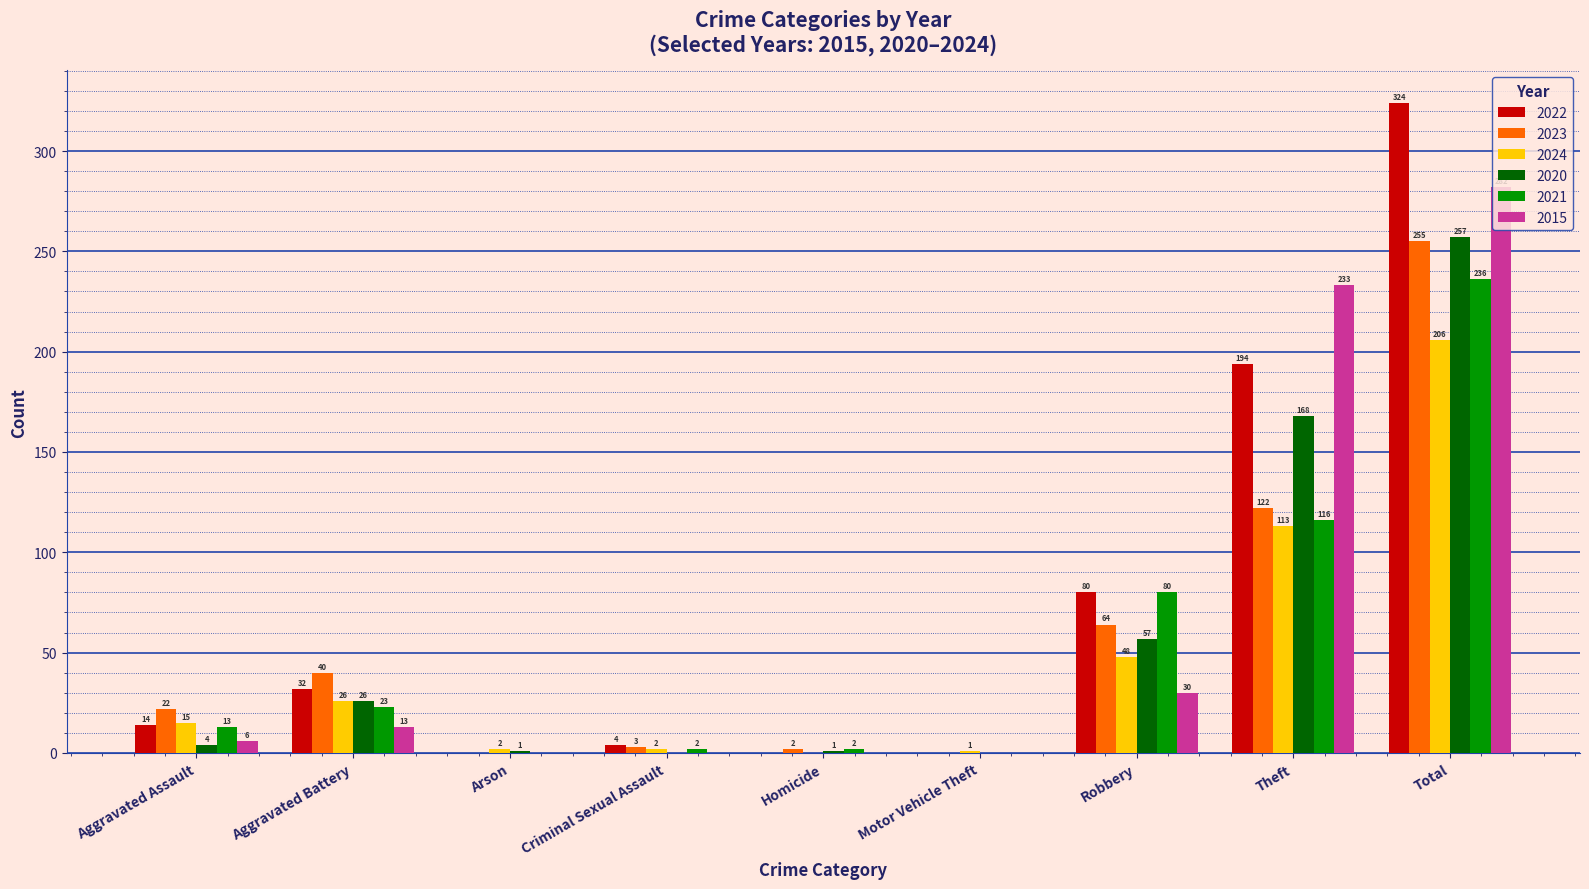

True or false: 2020 has a value of 291 at Theft.

False